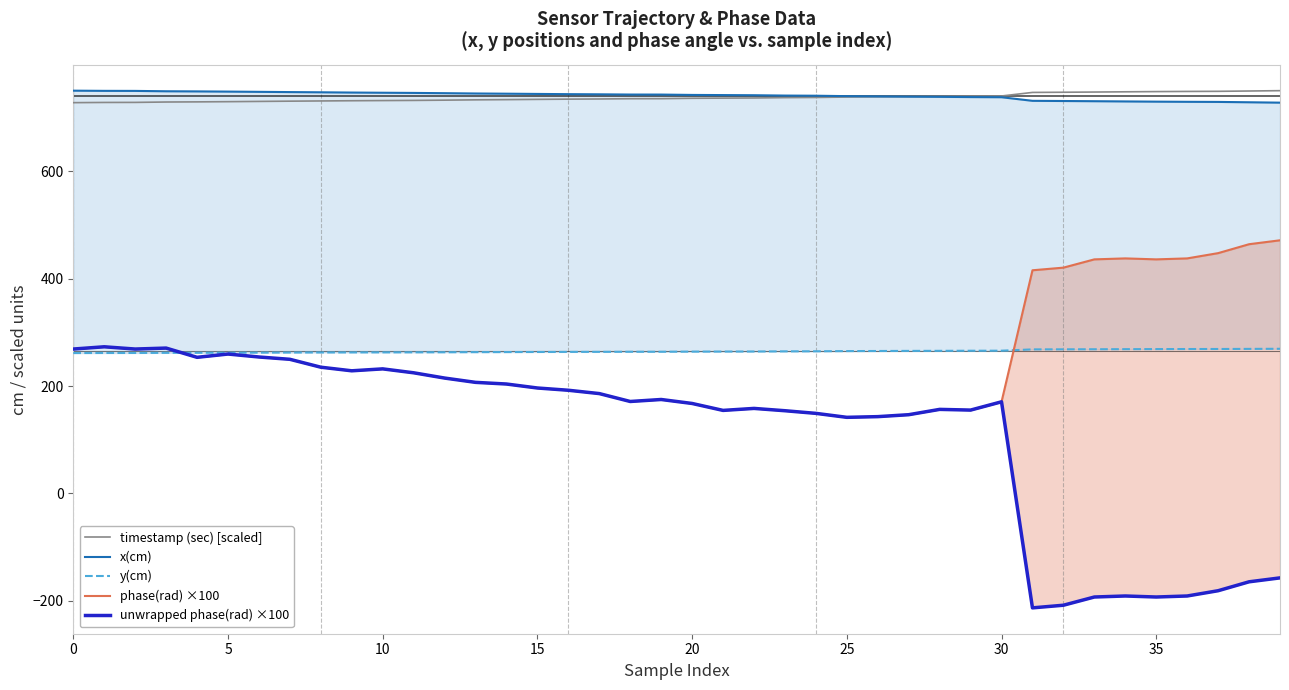

What is the minimum value shown in the chart?

-212.9